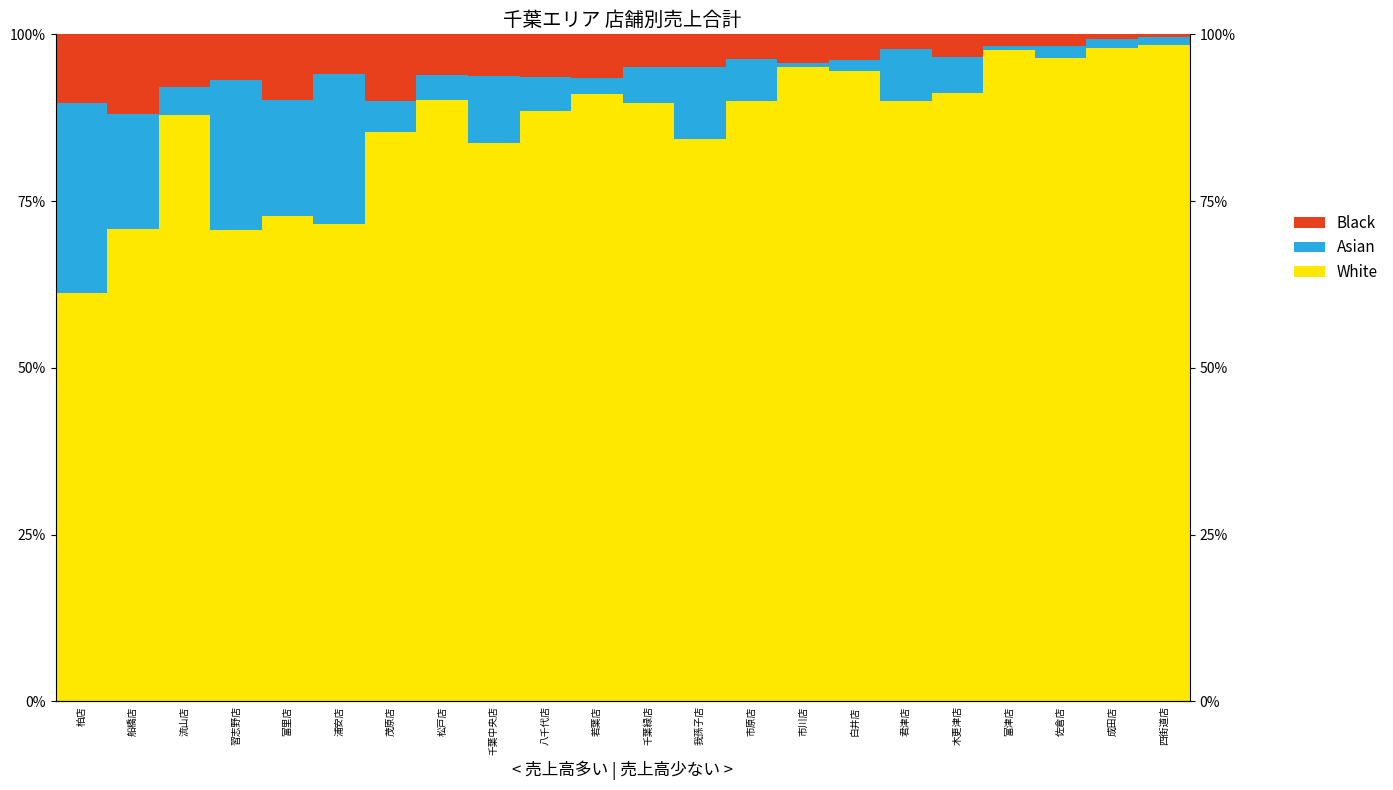

What is the label of the 2nd bar from the left?

船橋店